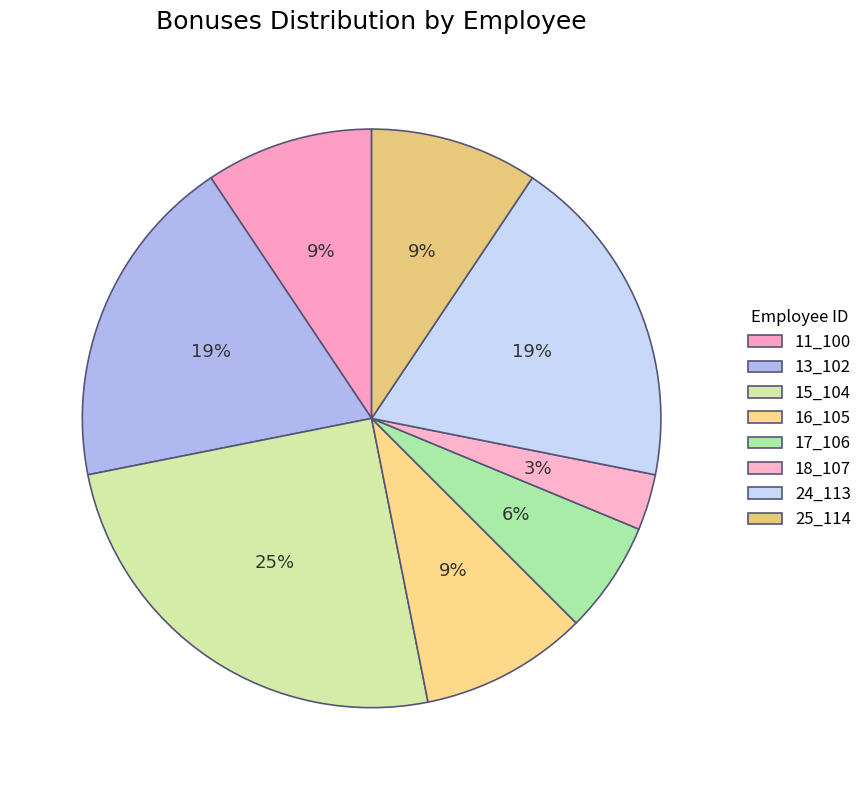

To the nearest percent, what portion does 13_102 represent?

19%